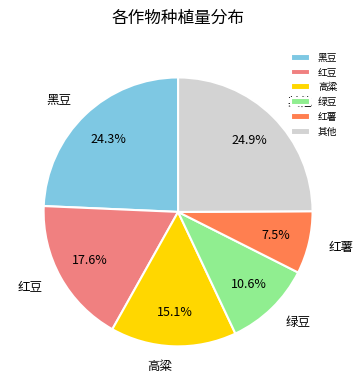

Rank the categories by value from lowest to highest.

红薯, 绿豆, 高粱, 红豆, 黑豆, 其他